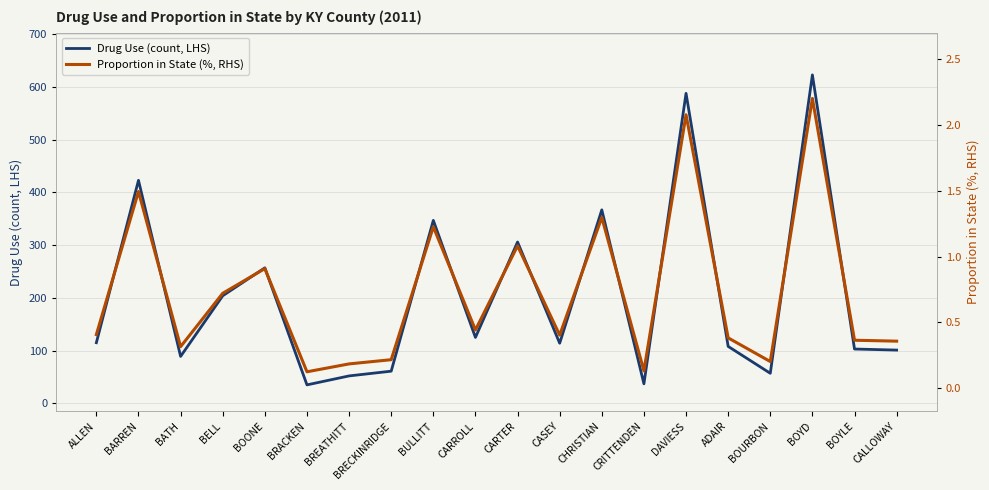

Reading right to left, transcribe all the data shown in this chart.

Drug Use (count, LHS): 101.0	103.0	623.0	57.0	108.0	588.0	37.0	367.0	114.0	306.0	125.0	347.0	61.0	52.0	35.0	257.0	204.0	89.0	423.0	115.0
Proportion in State (%, RHS): 0.4	0.4	2.2	0.2	0.4	2.1	0.1	1.3	0.4	1.1	0.4	1.2	0.2	0.2	0.1	0.9	0.7	0.3	1.5	0.4